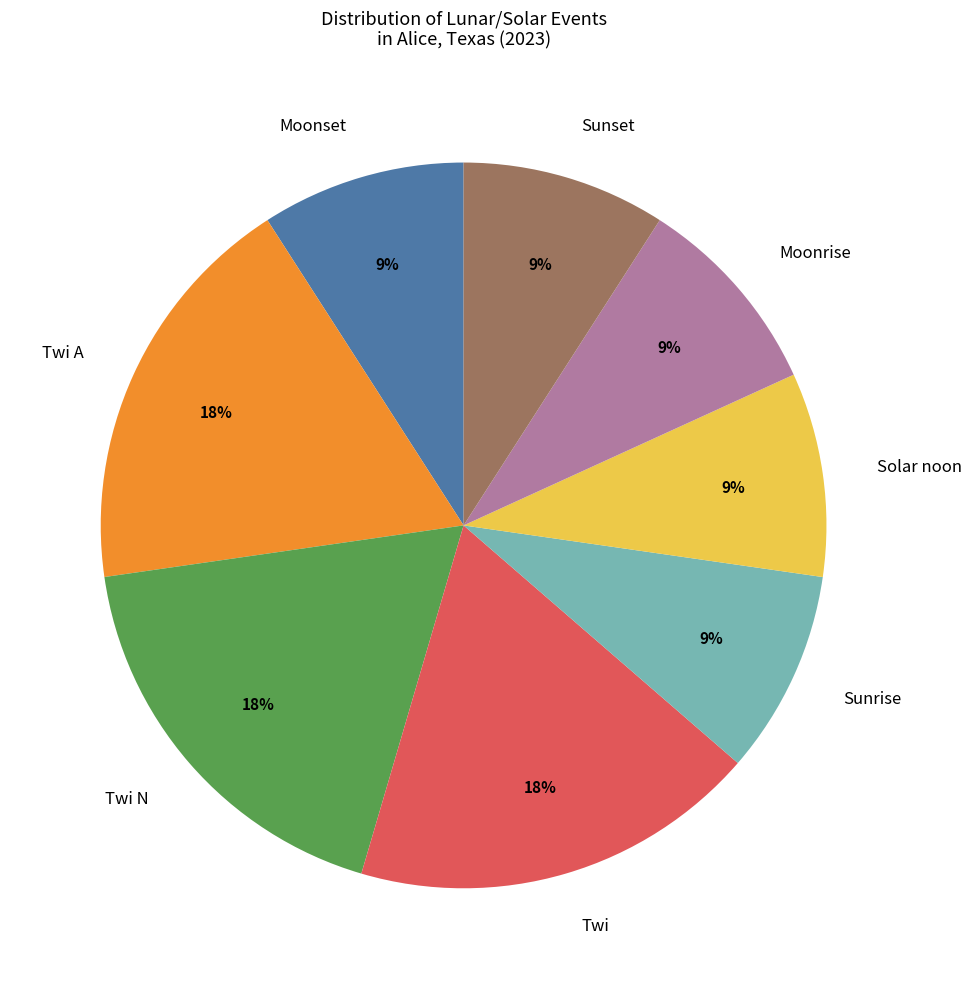

What percentage is the Twi slice, to the nearest percent?

18%